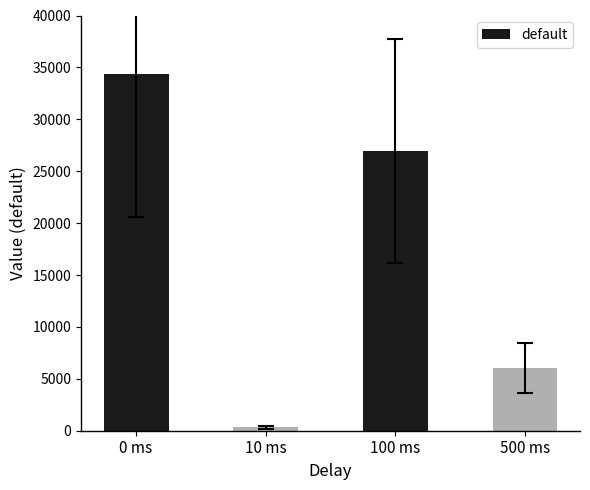

Is it true that the value at 10 ms is 319.6?

True